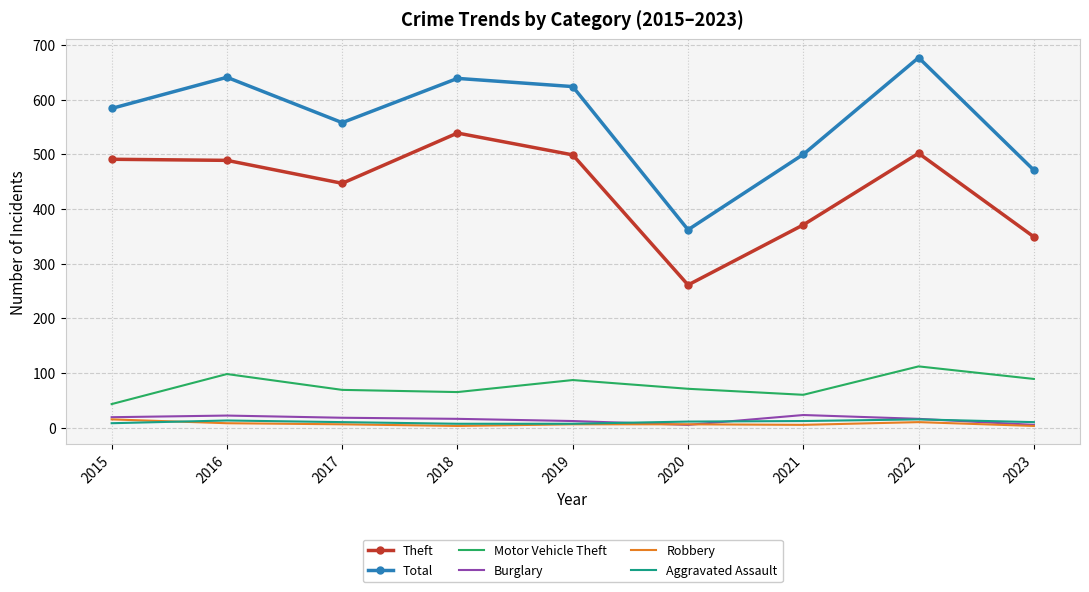

At which category is the sum across all series the highest?

2022